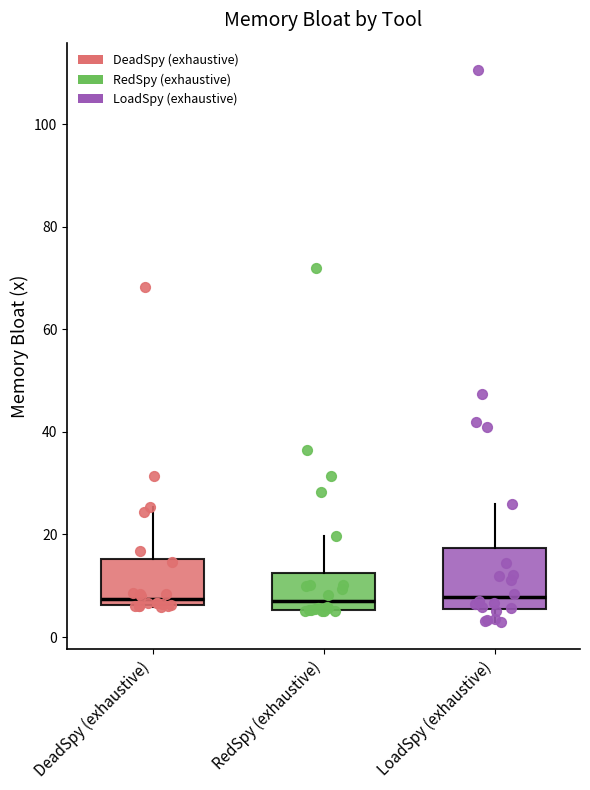

Which box is the tallest, from its lower edge to its upper edge?

LoadSpy (exhaustive)